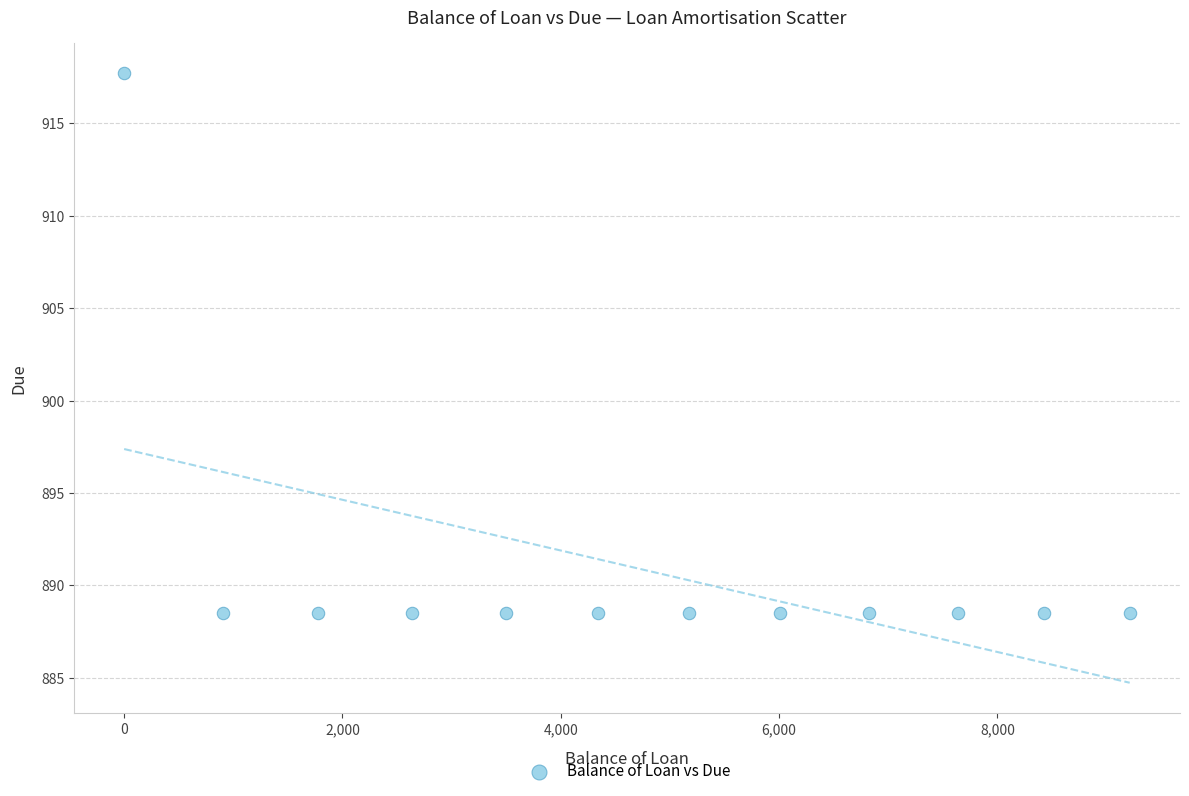

What is the range of X values (max minus min)?

9211.5